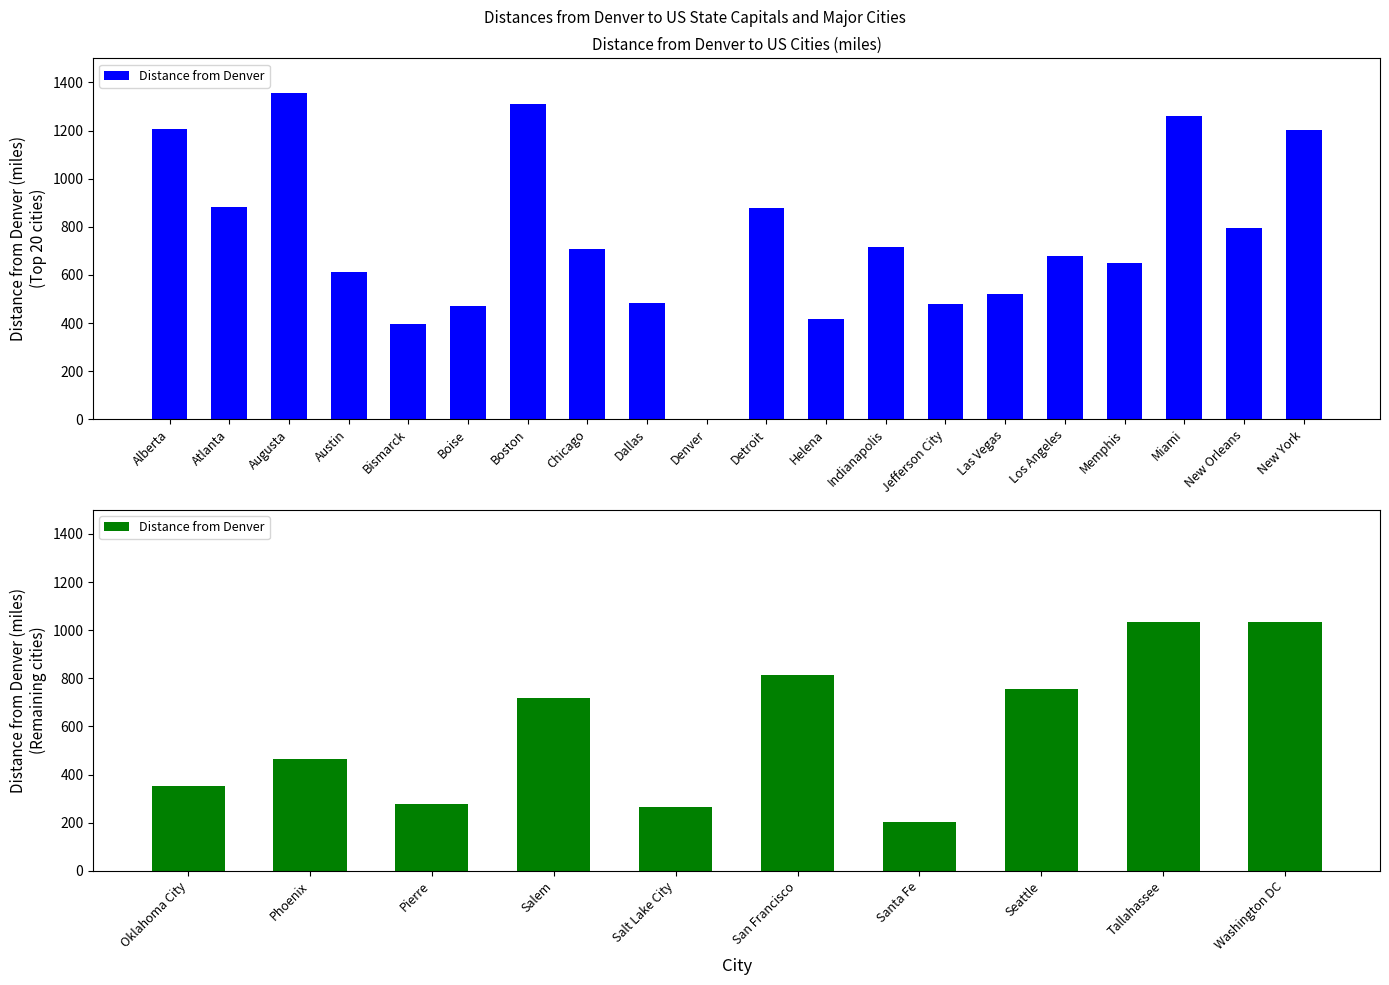

Does the chart contain stacked bars?

No